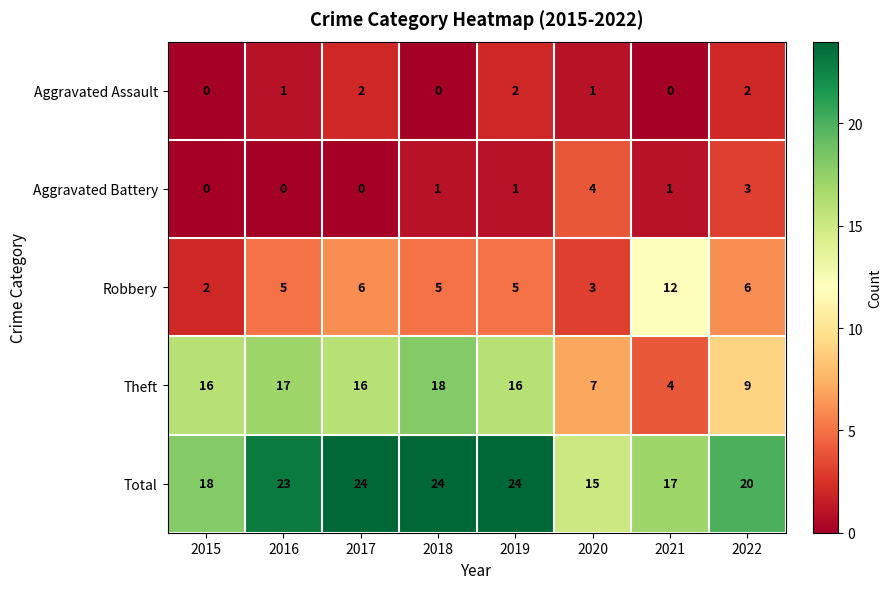

What is the maximum value shown in the chart?

24